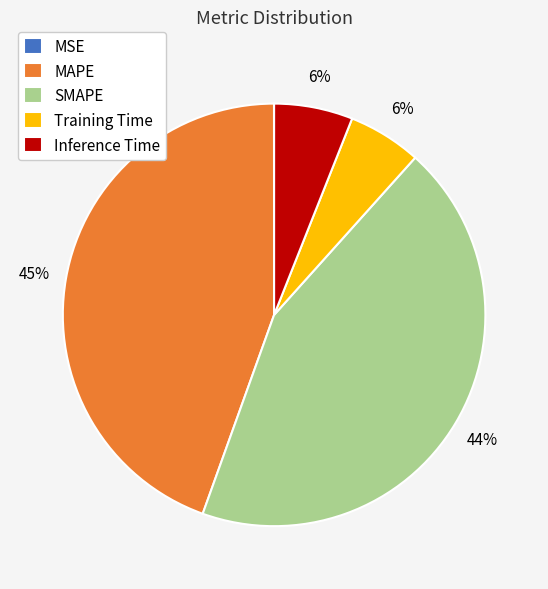

Which has a higher value, SMAPE or MAPE?

MAPE